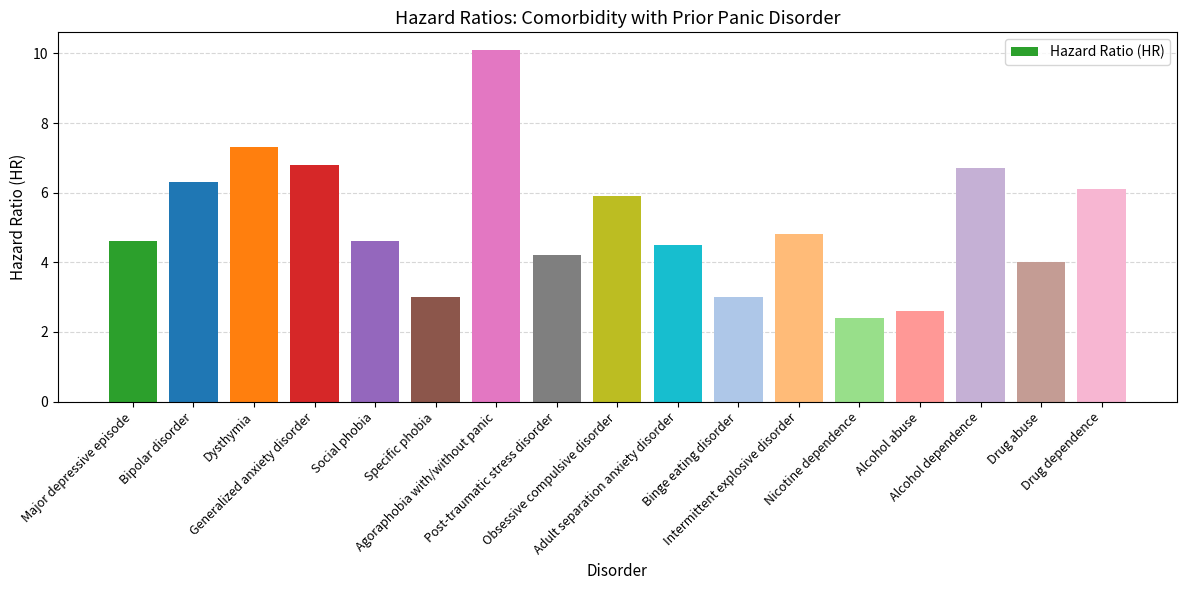

Which category has the highest value across all series?

Agoraphobia with/without panic